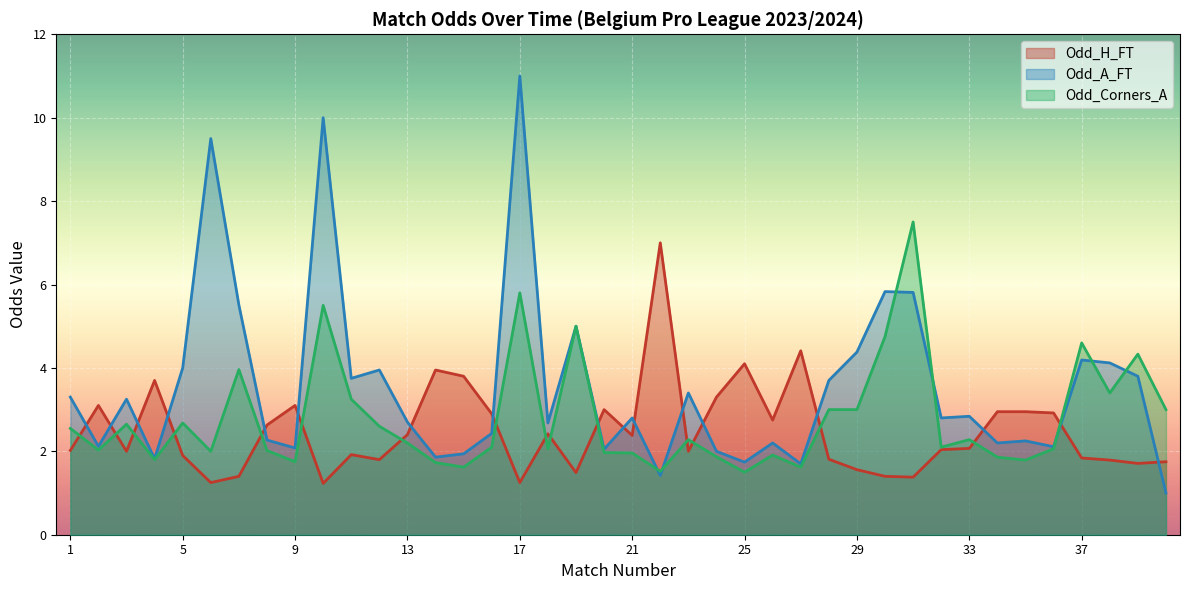

True or false: Odd_A_FT and Odd_H_FT intersect in this chart.

True